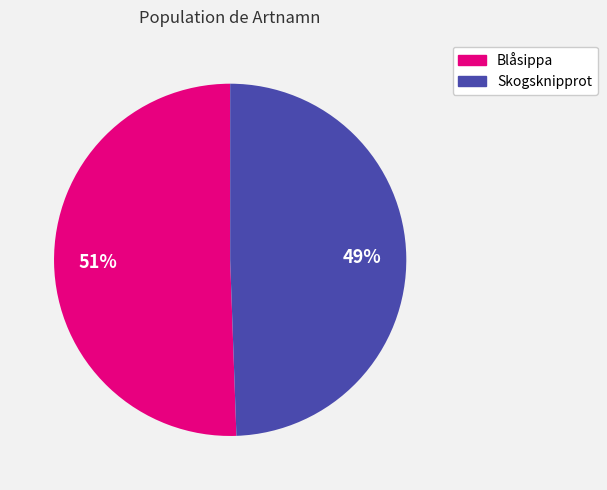

To the nearest percent, what is the average slice percentage?

50%